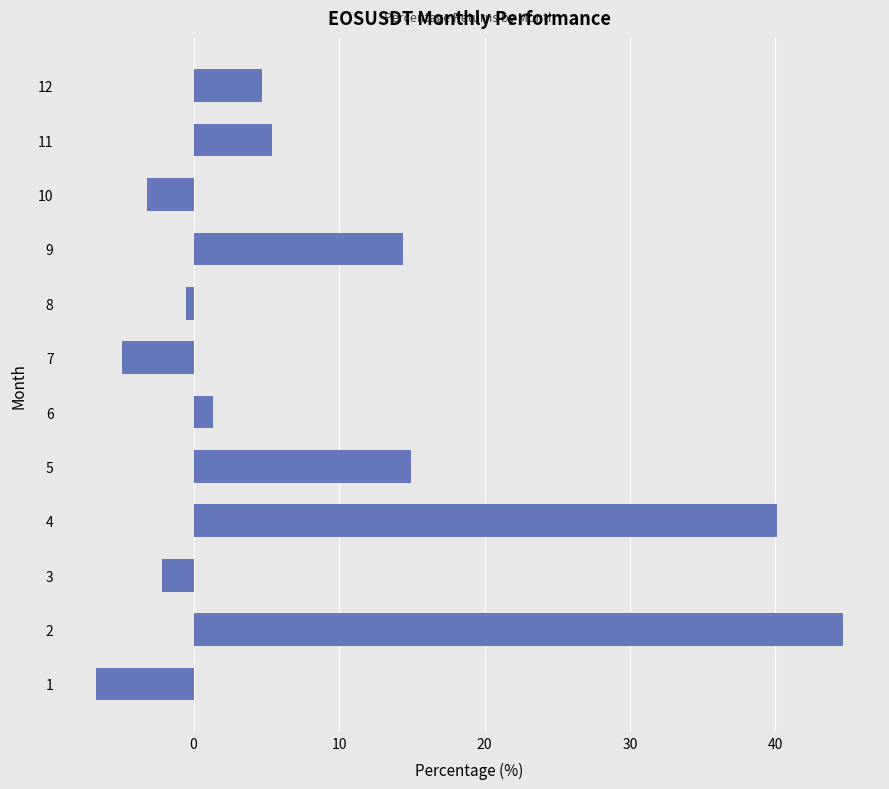

What is the minimum value shown in the chart?

-6.7